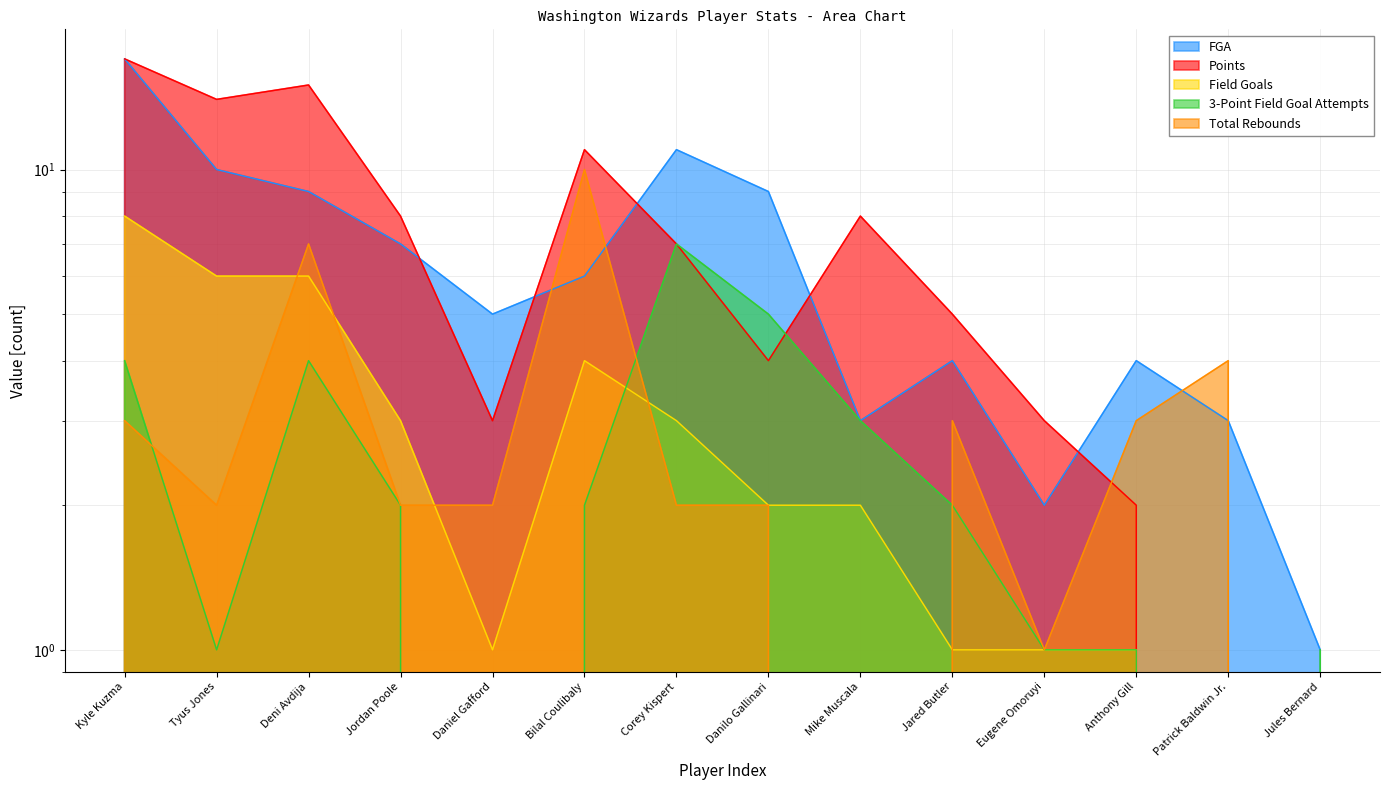

What is the difference between the highest and lowest values at Daniel Gafford?

5